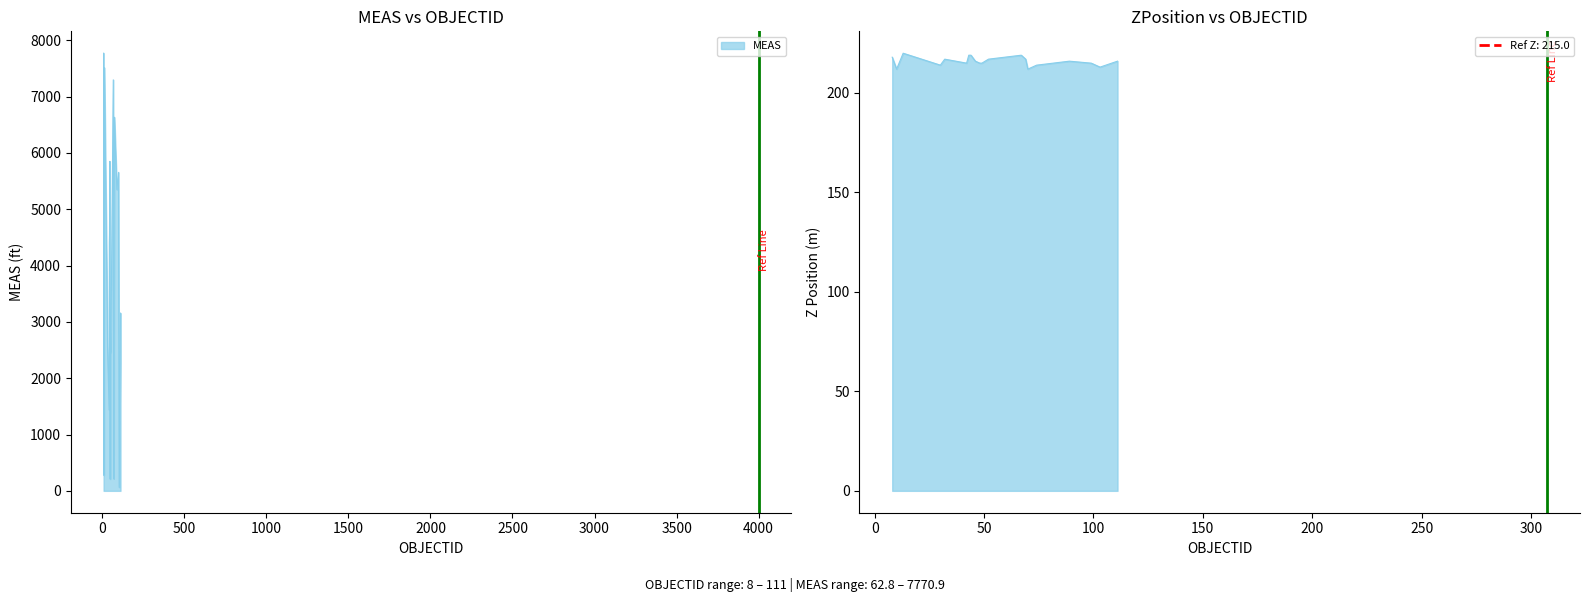

What is the sum of the ZPosition values at 46 and 43?

434.5